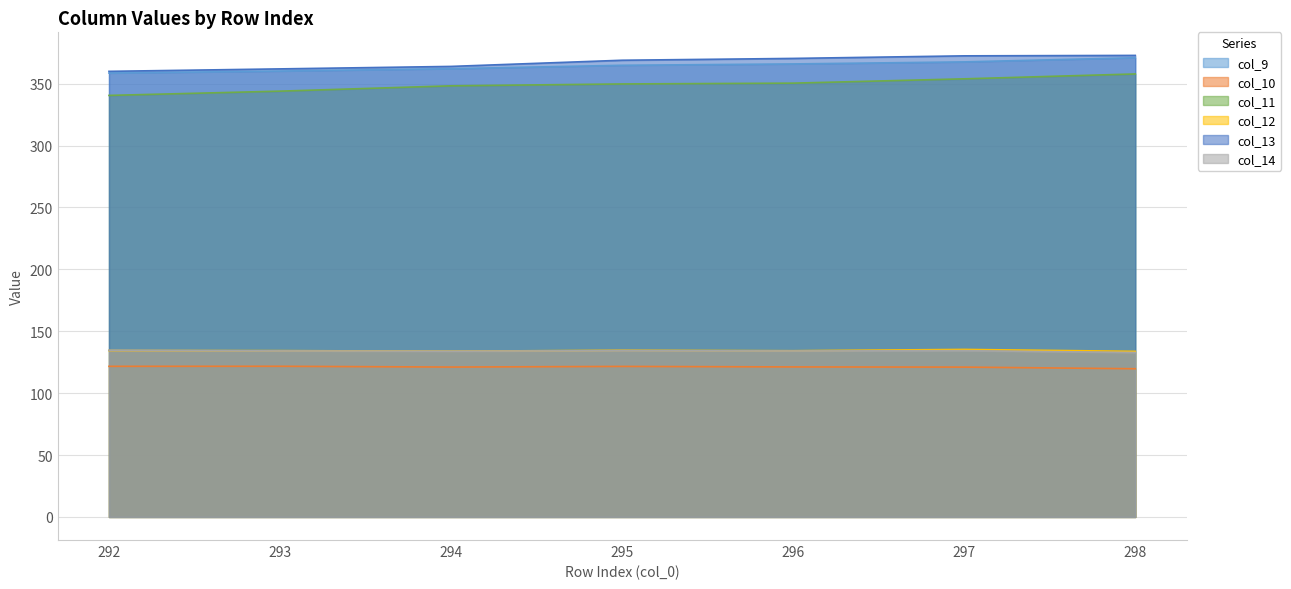

How many lines are shown in the chart?

6